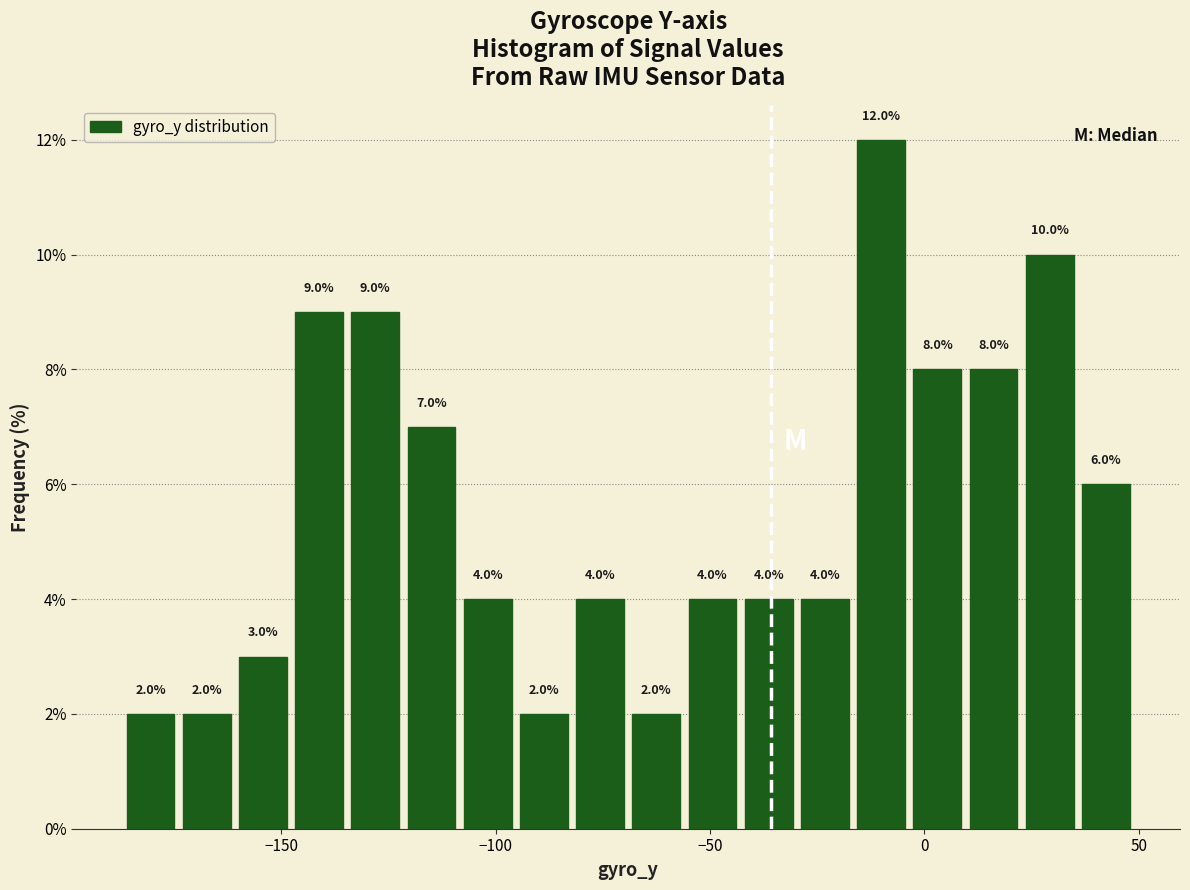

Read against the x-axis, roughly where is the centre of the tallest bar?

-10